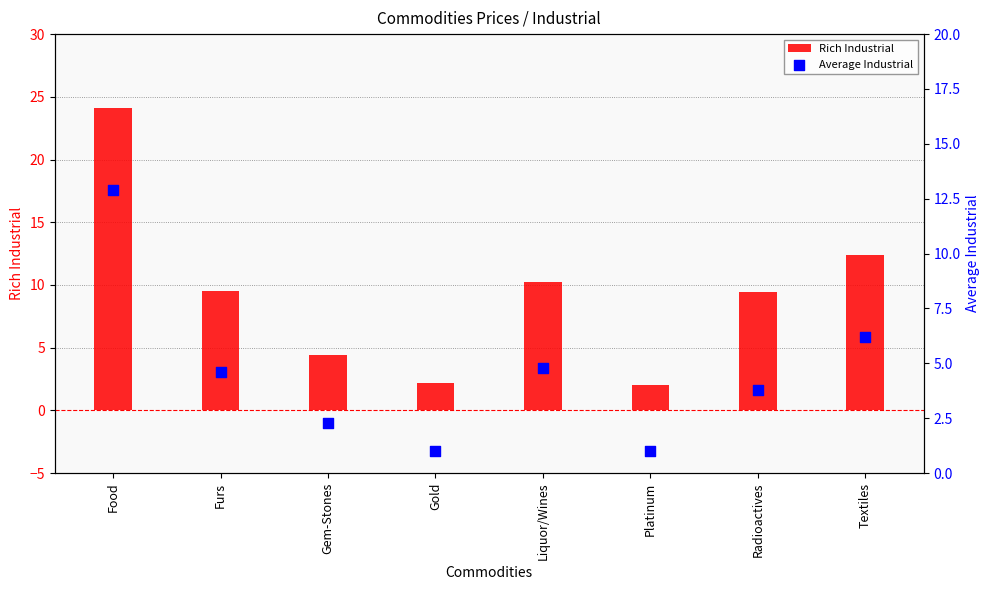

Which series has the largest Y range (max minus min)?

Rich Industrial